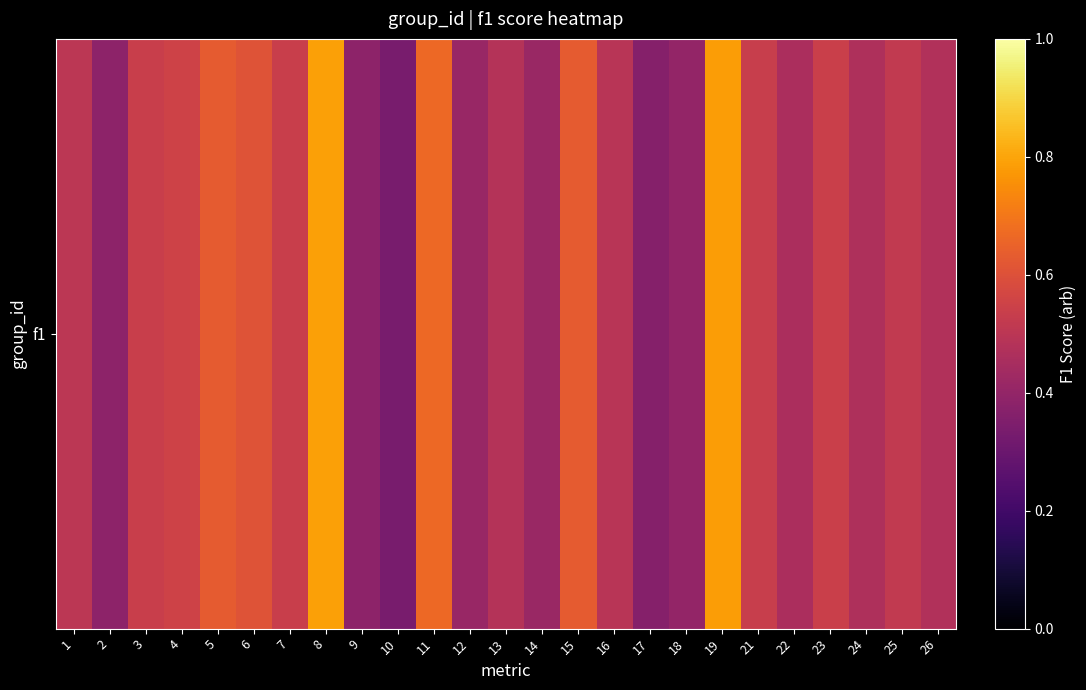

How many values are between 0 and 1?

25